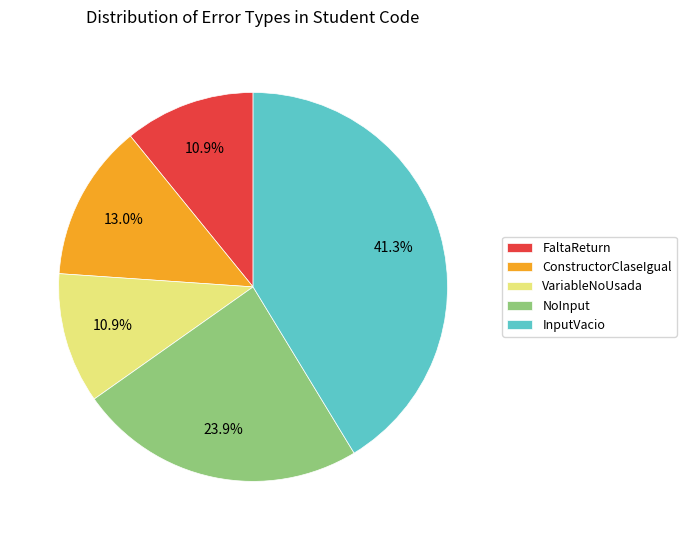

Which slice is the largest?

InputVacio